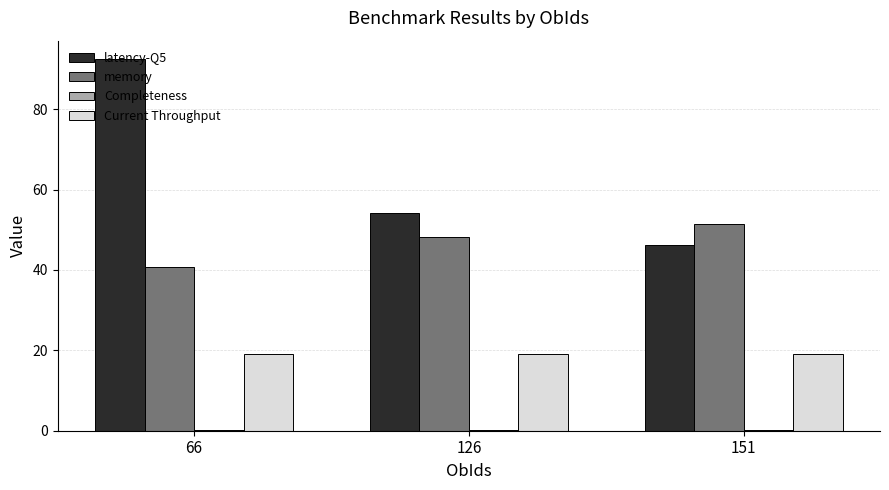

At which category is the sum across all series the highest?

66